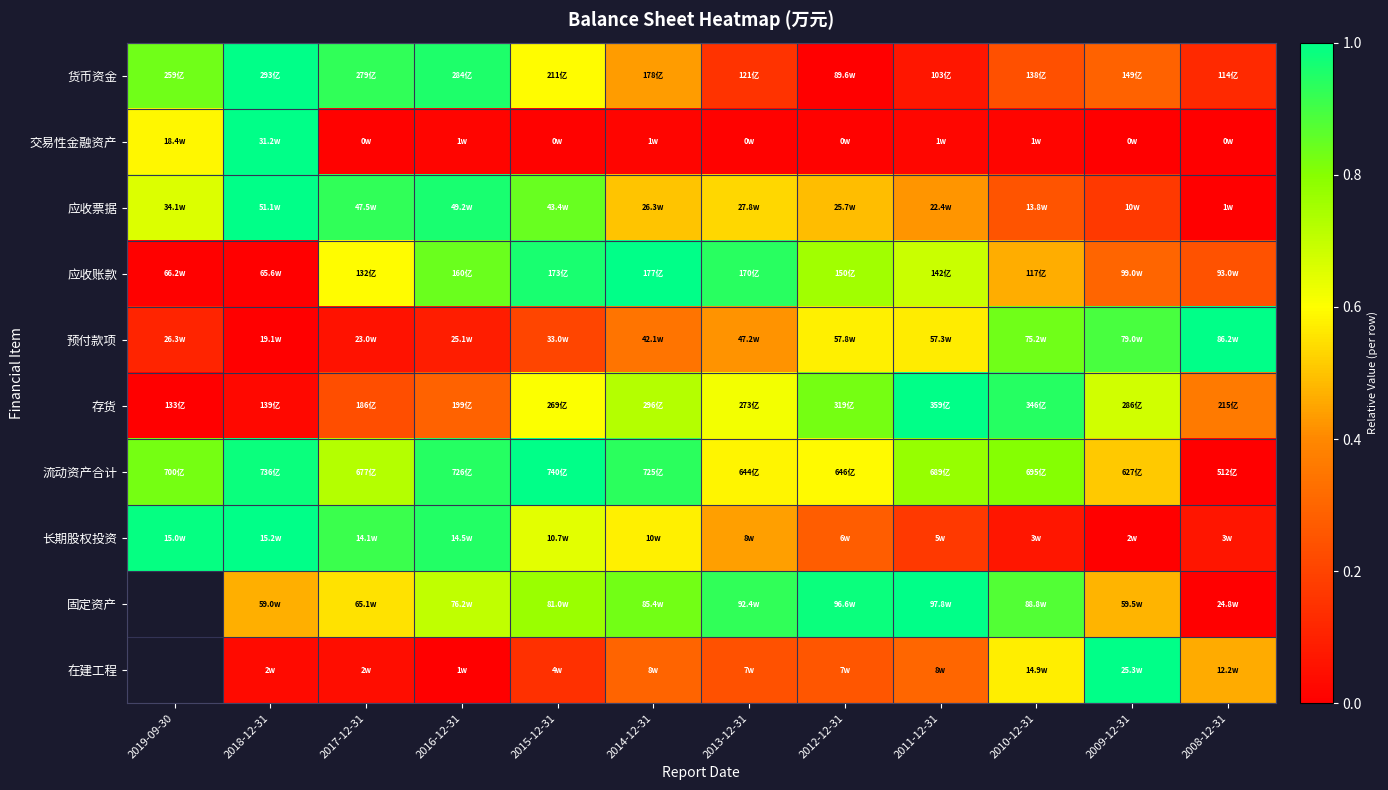

What is the difference between the 货币资金 values at 2010-12-31 and 2008-12-31?

0.1